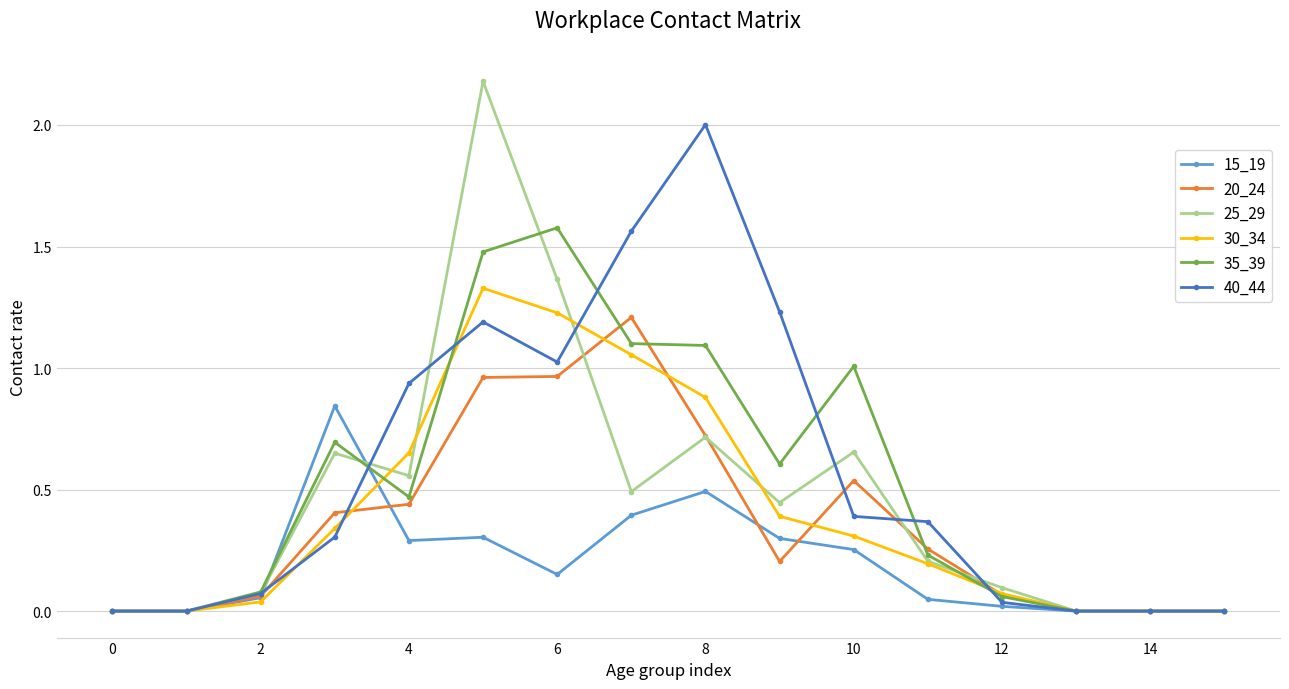

What is the highest value of the 40_44 series?

2.0